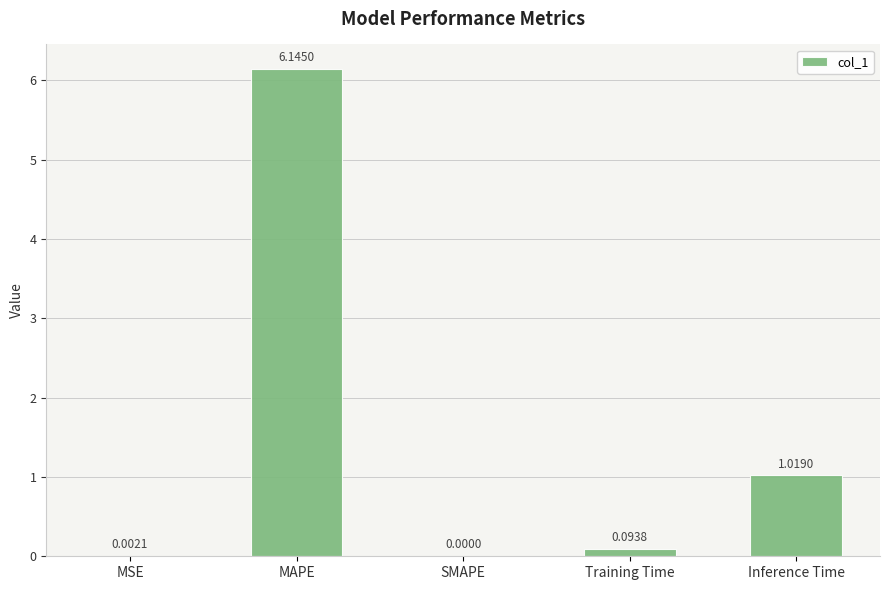

At which category does the chart reach its peak across all series?

MAPE